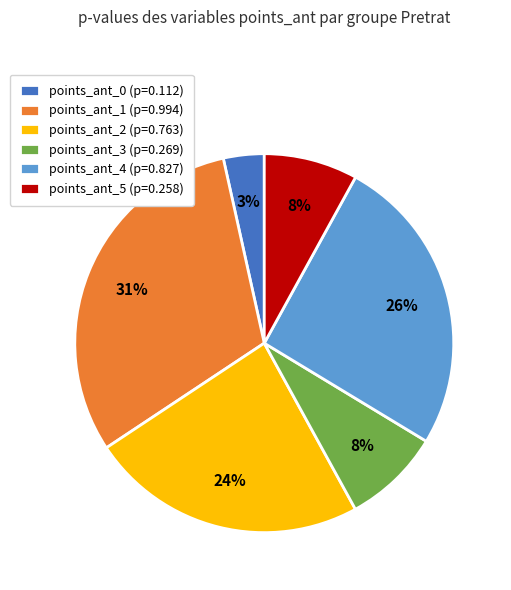

To the nearest percent, what is the difference between the points_ant_4 (p=0.827) and points_ant_1 (p=0.994) slice percentages?

5%